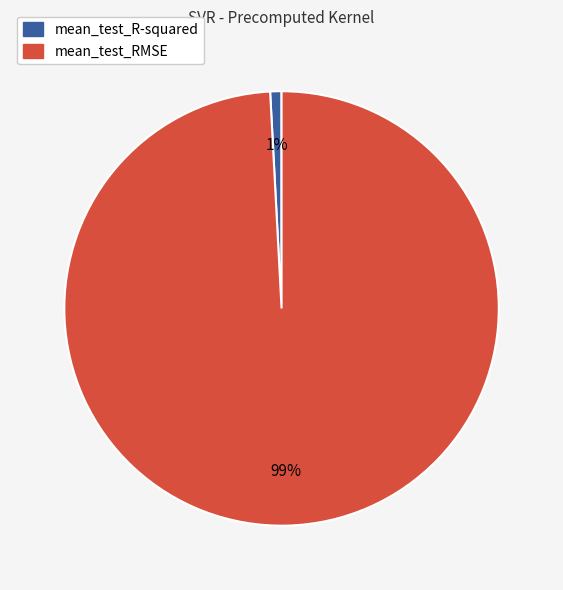

What percentage is the mean_test_RMSE slice, to the nearest percent?

99%